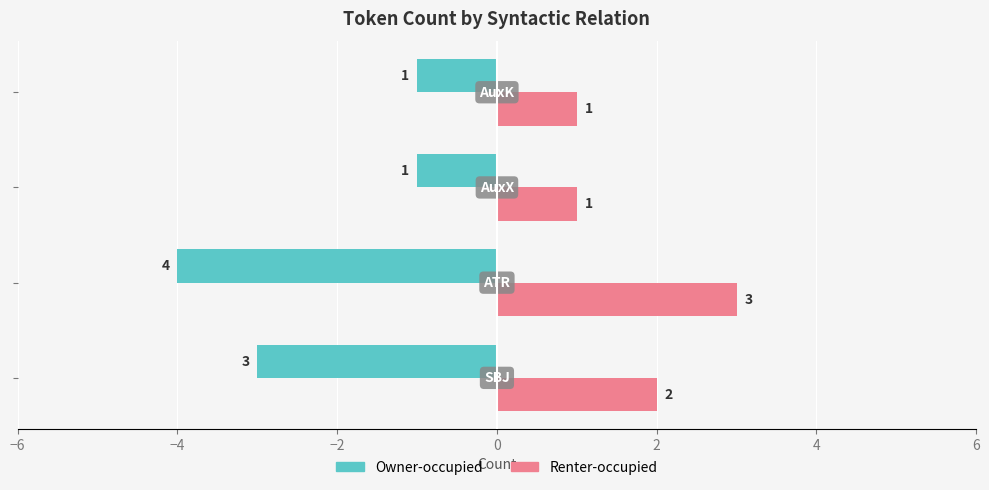

Rank the series by their maximum value, from highest to lowest.

Renter-occupied, Owner-occupied